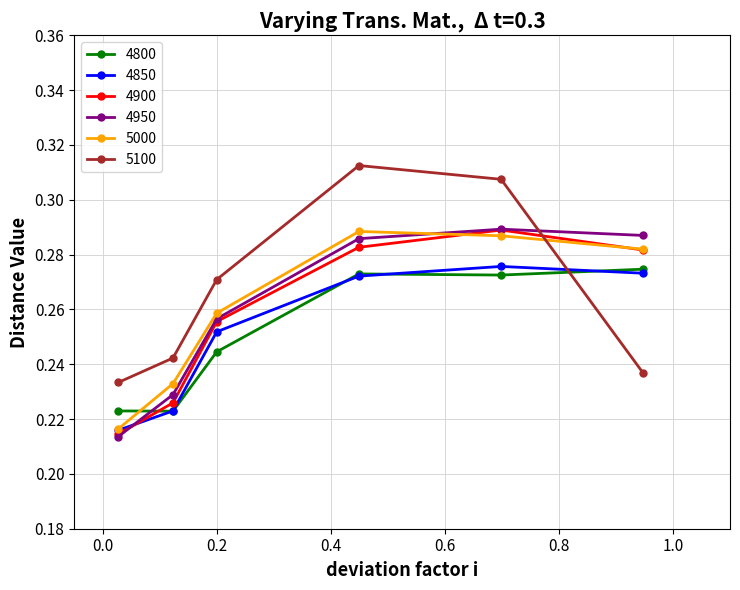

What are all the series names shown in the legend?

4800, 4850, 4900, 4950, 5000, 5100